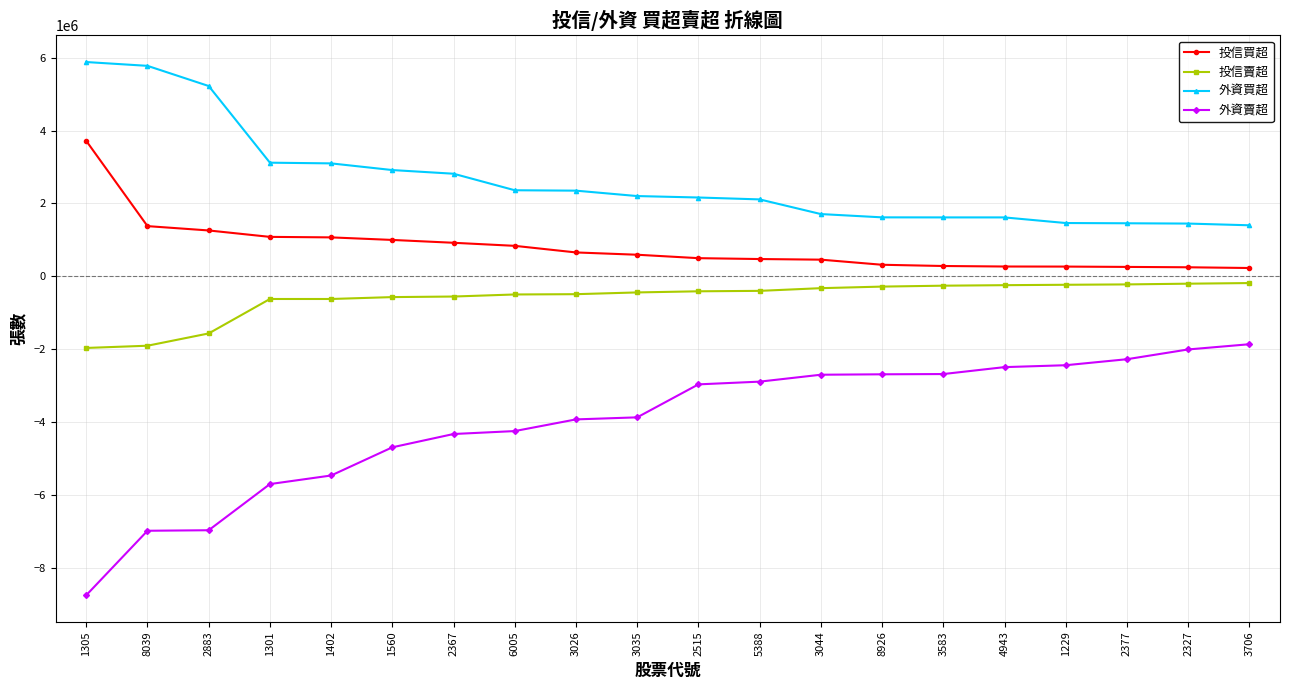

At which label does 投信買超 first exceed 594000?

1305